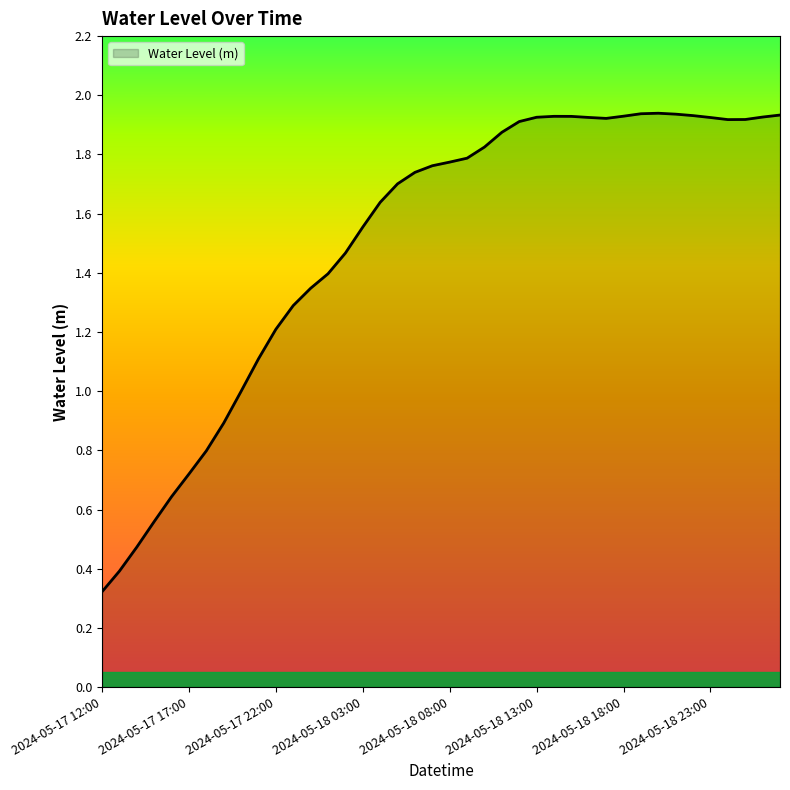

What is the minimum value shown in the chart?

0.3